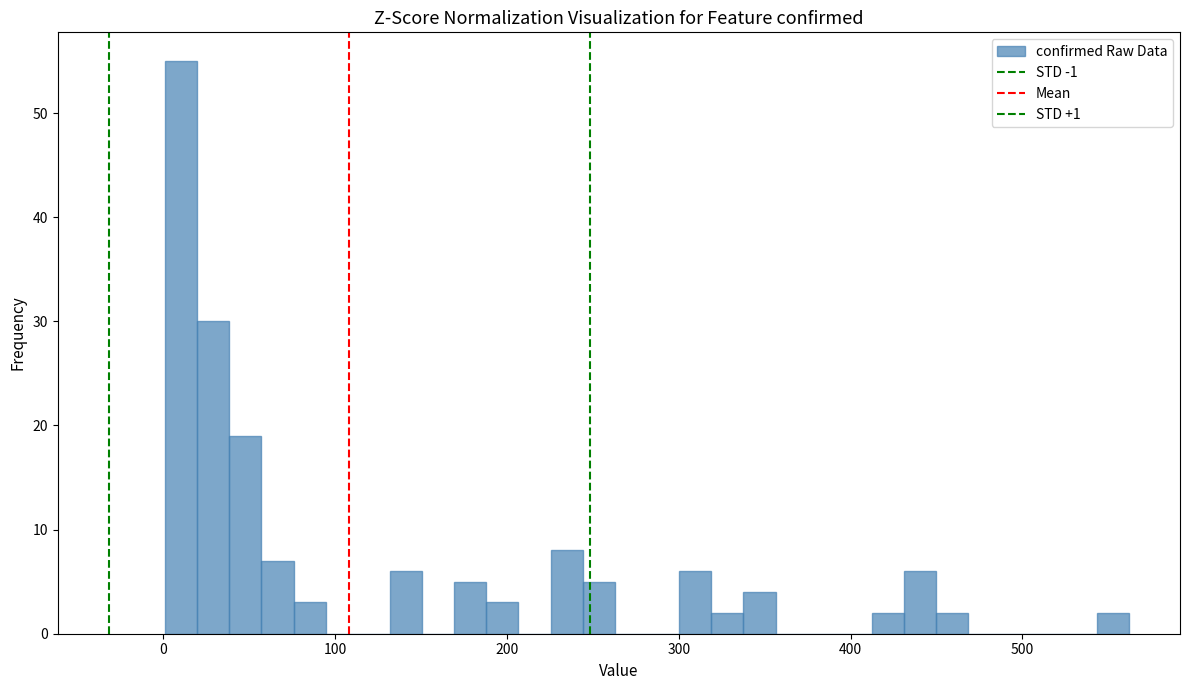

Read against the x-axis, roughly where is the centre of the tallest bar?

10